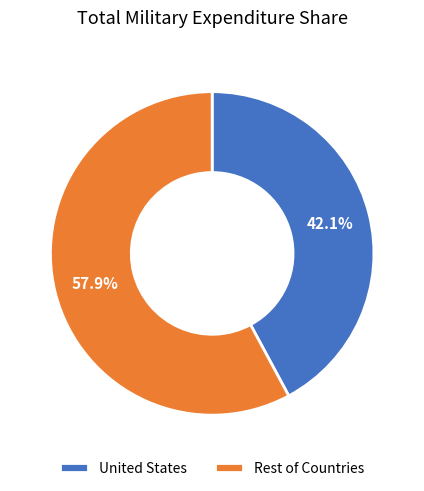

What is the ratio of the value at Rest of Countries to the value at United States?

1.4